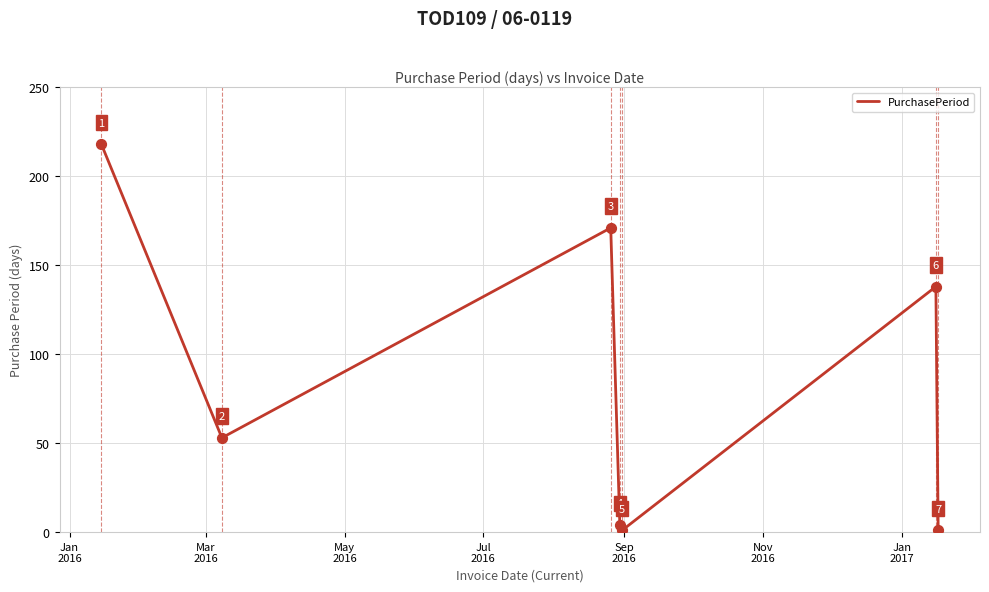

What is the maximum value shown in the chart?

218